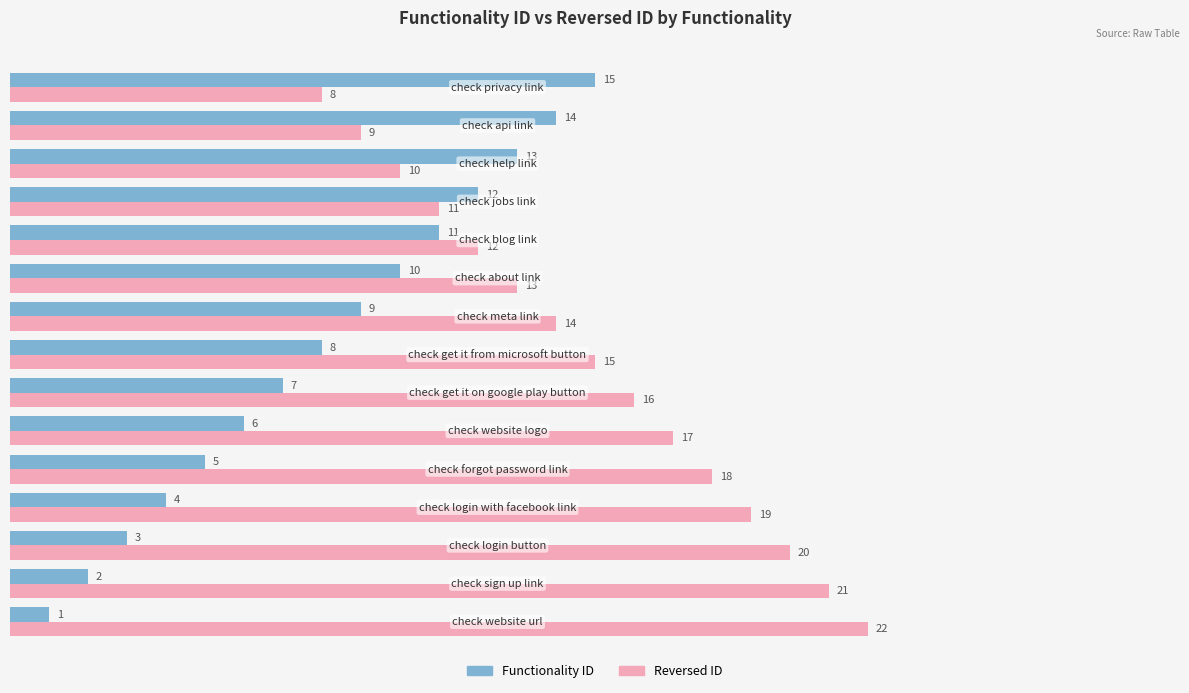

What is the average value of the Functionality ID series?

8